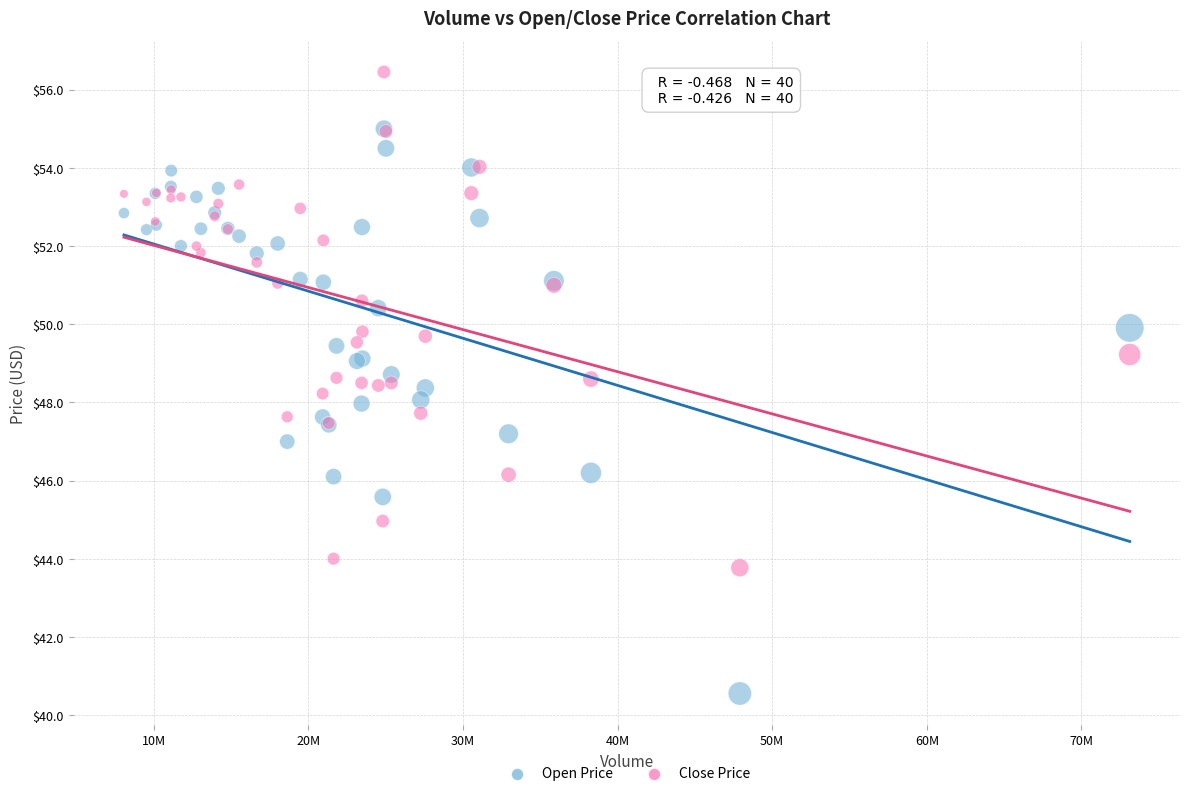

Which series reaches the maximum Y coordinate?

Close Price